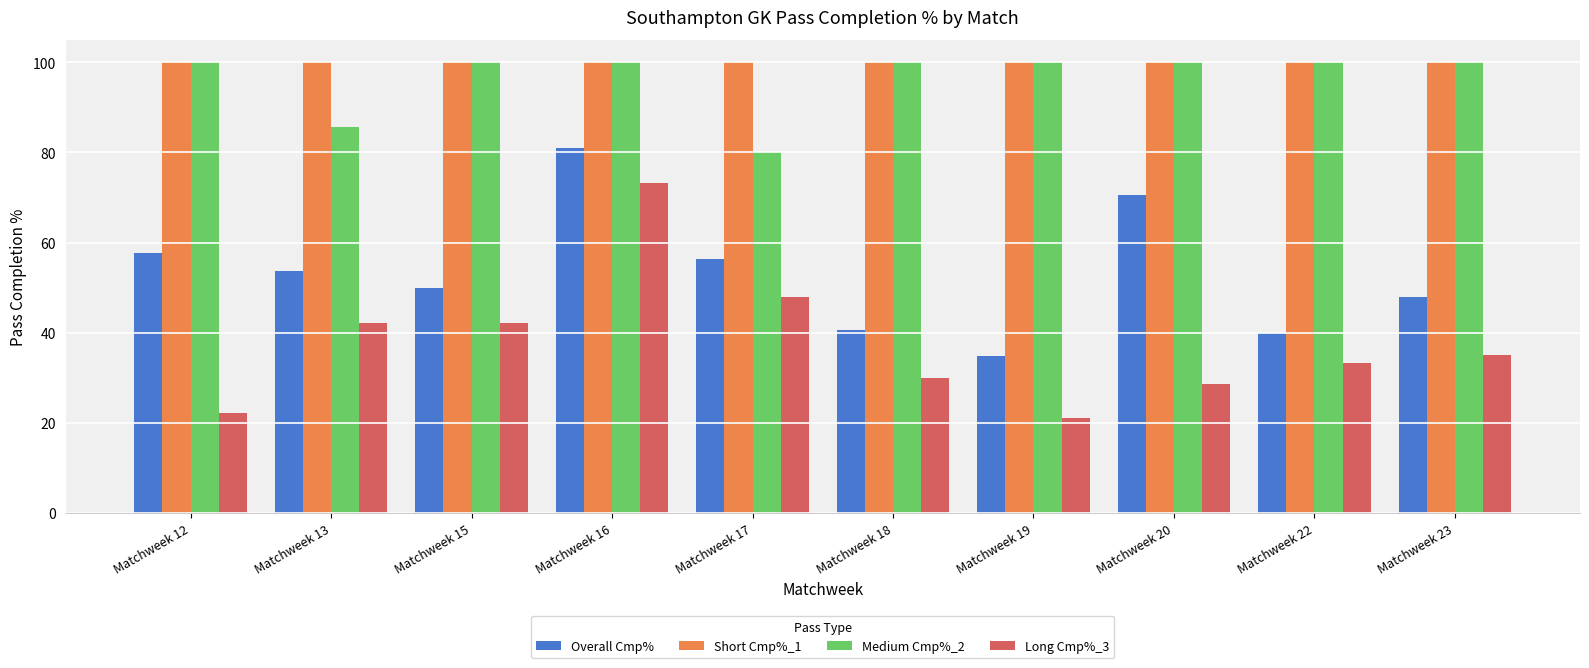

Where is Medium Cmp%_2 nearest to the value 90?

Matchweek 13